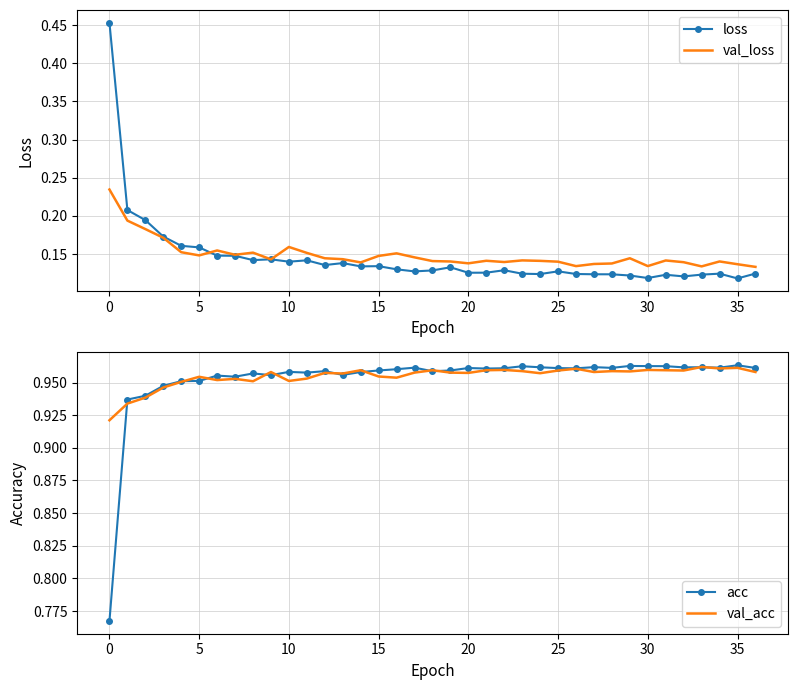

Where is the first local minimum for val_loss?

5